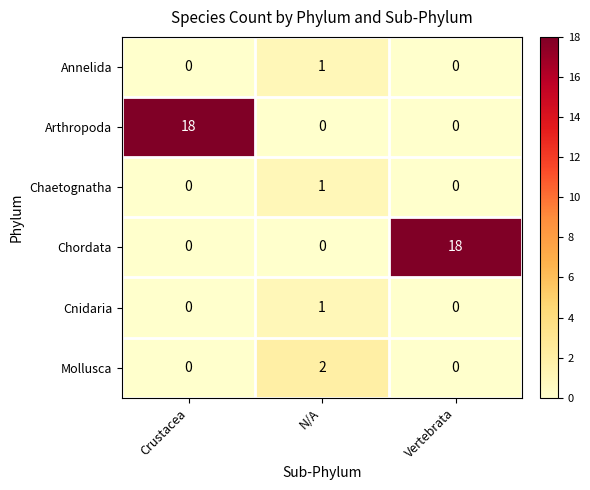

Reading left to right, what are all the values shown in this chart?

Annelida: 0	1	0
Arthropoda: 18	0	0
Chaetognatha: 0	1	0
Chordata: 0	0	18
Cnidaria: 0	1	0
Mollusca: 0	2	0